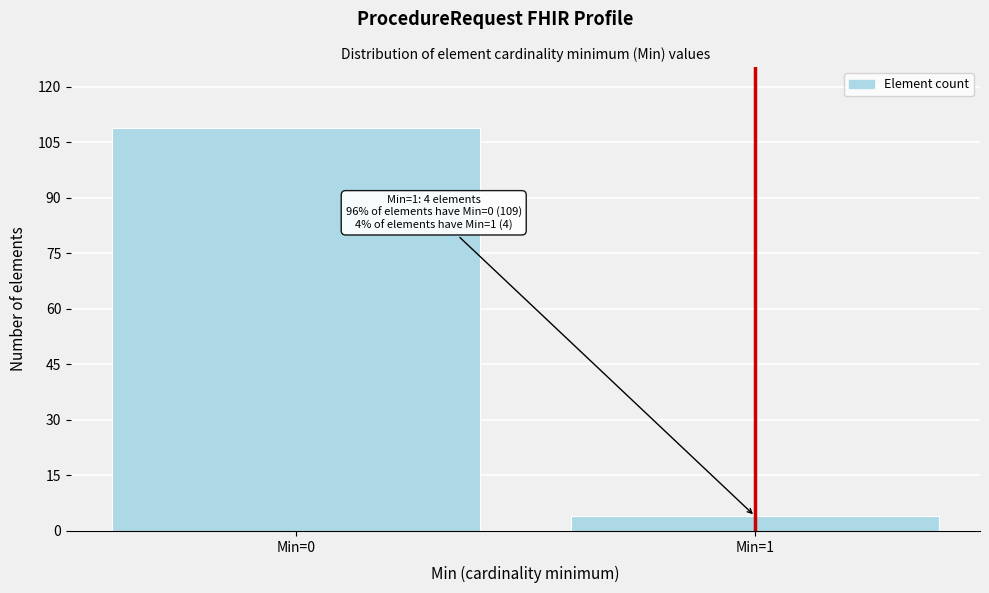

Reading left to right, extract all data points from this chart.

Min=0=109	Min=1=4